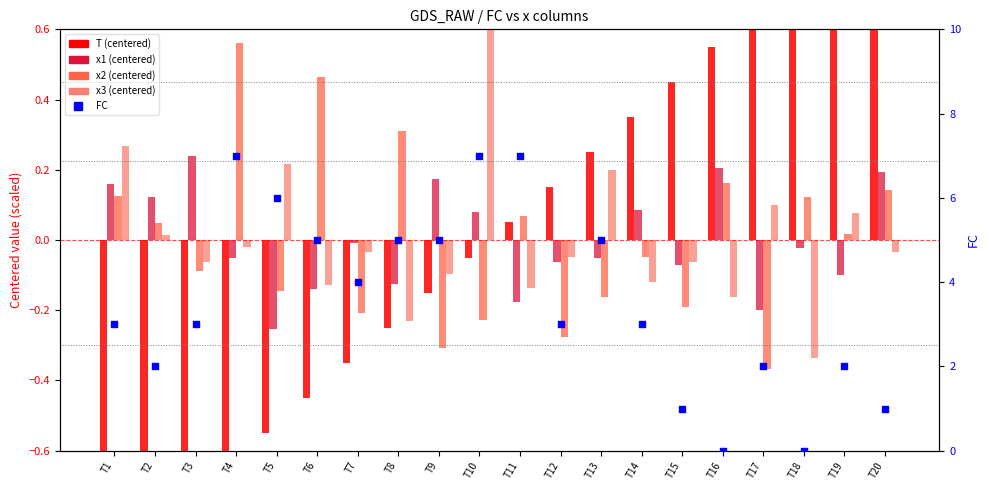

Which series contains the highest Y value?

FC (percentile)